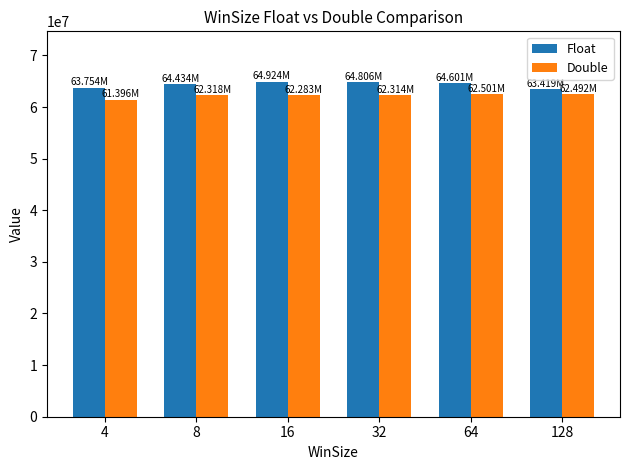

What is the difference between the maximum and minimum values in the Float series?

1505400